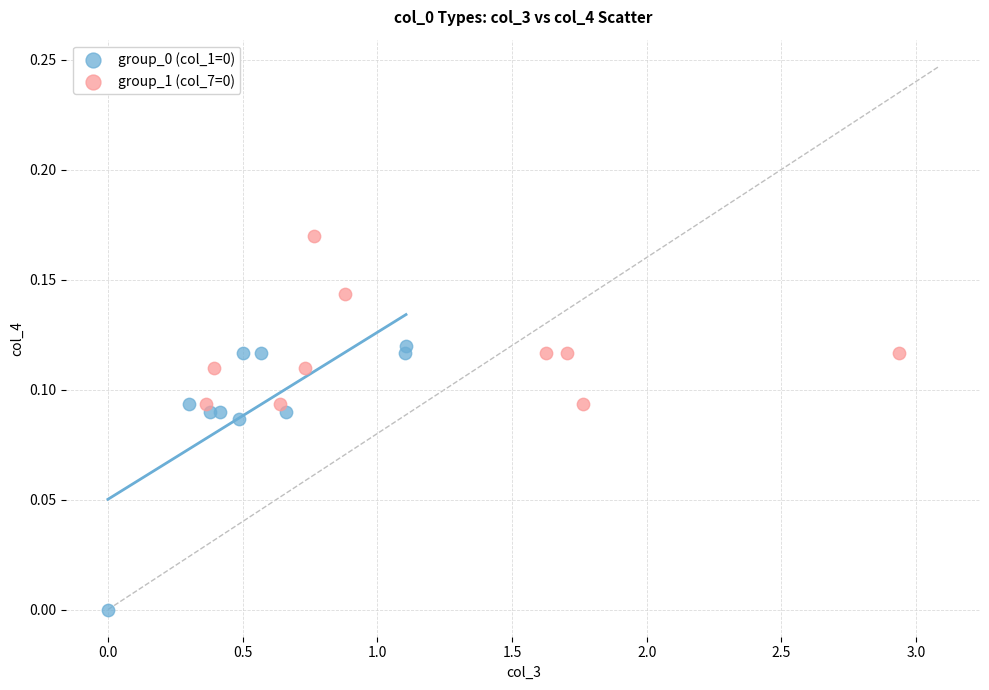

Which series contains the highest Y value?

group_1 (col_7=0)